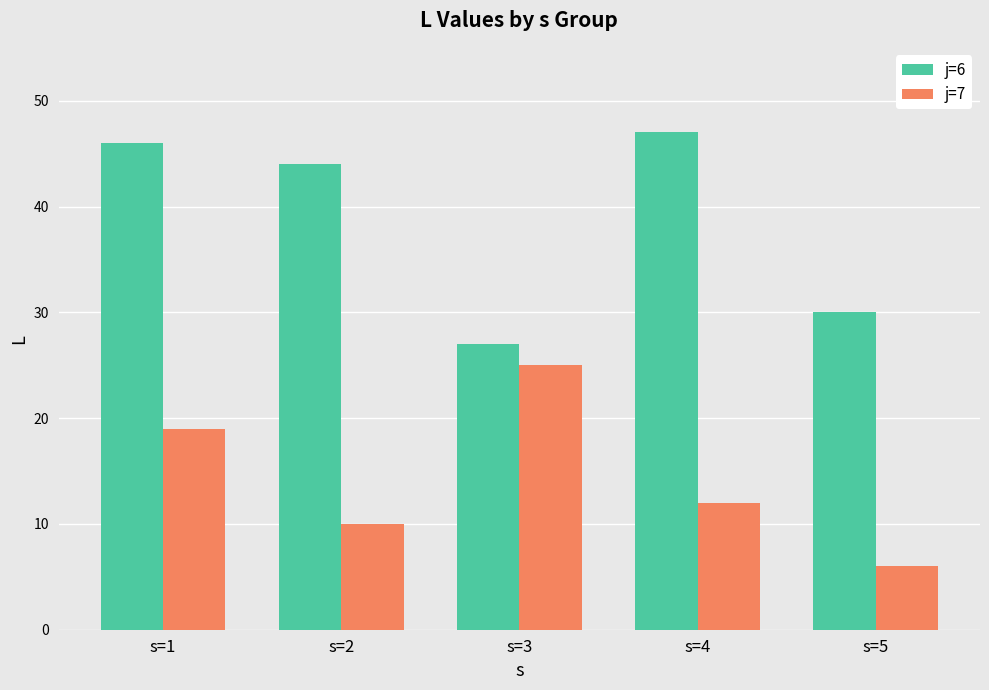

What is the difference between the highest and lowest values at s=1?

27